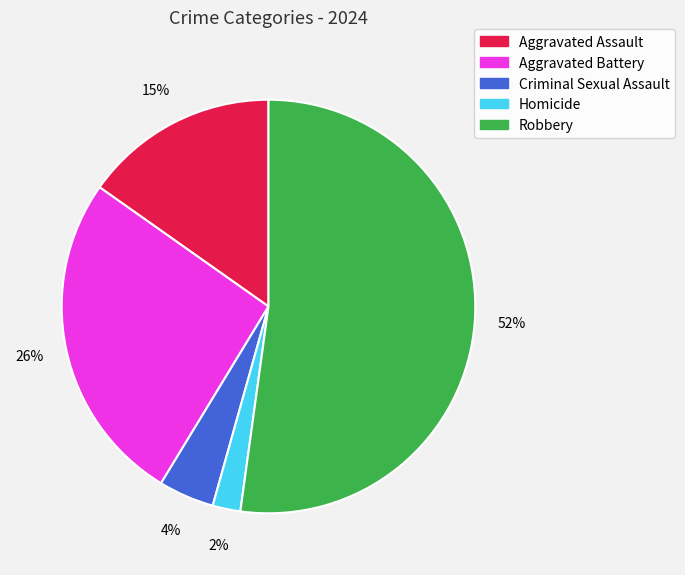

Does Robbery account for over 50% of the chart?

Yes